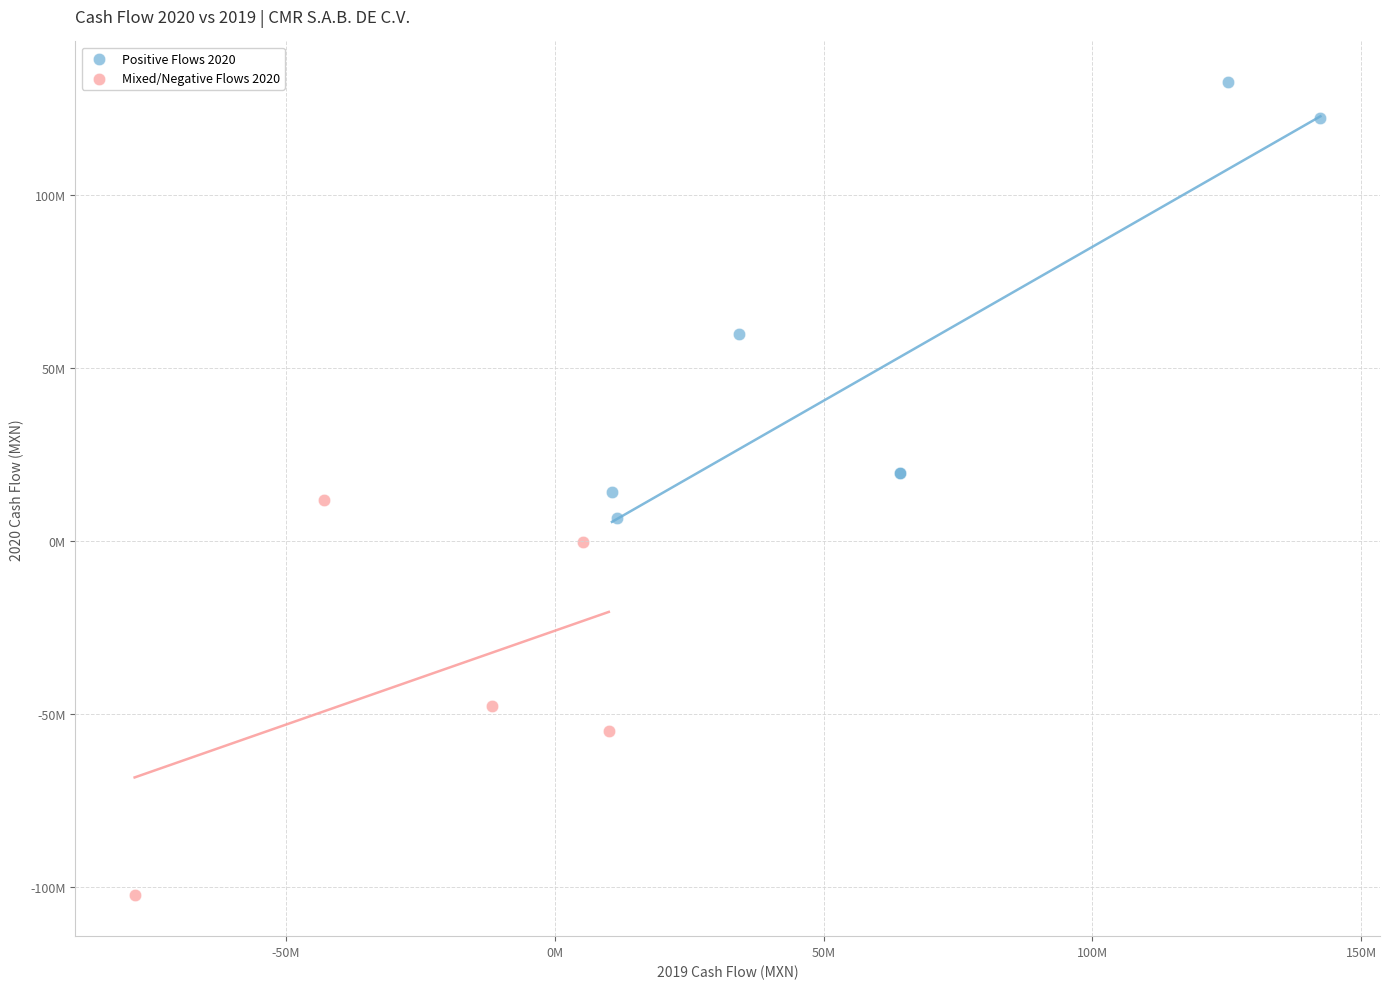

Which series contains the lowest Y value?

Mixed/Negative Flows 2020